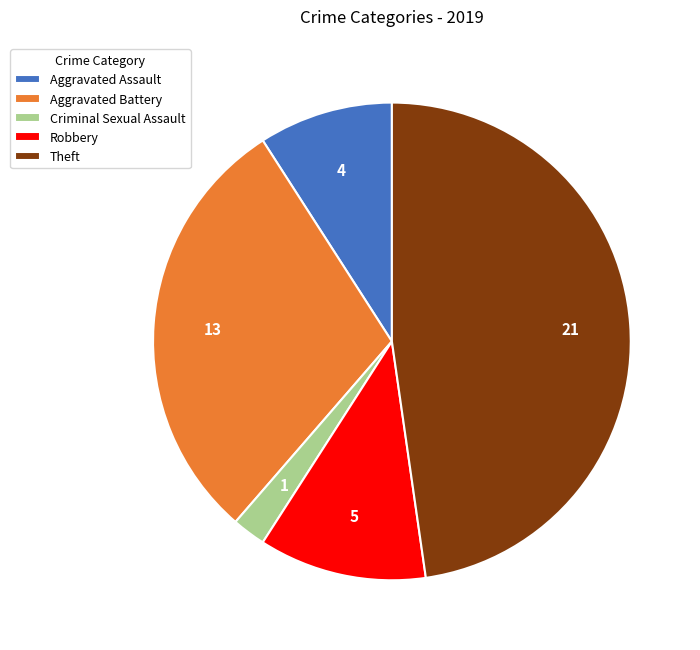

Between Robbery and Aggravated Battery, which is larger?

Aggravated Battery